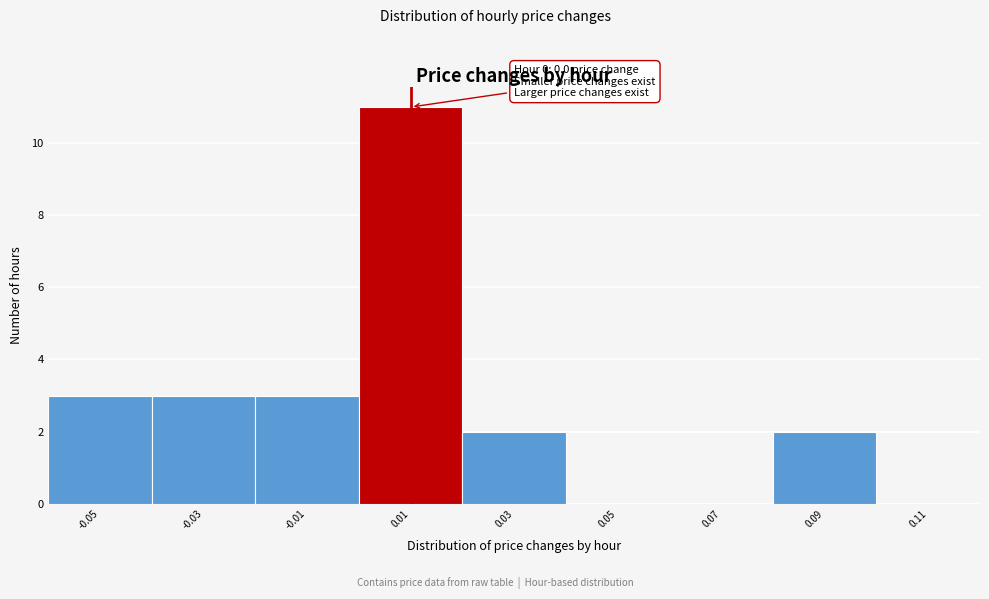

Over which range of the x-axis is the bar tallest?

0.00 to 0.02